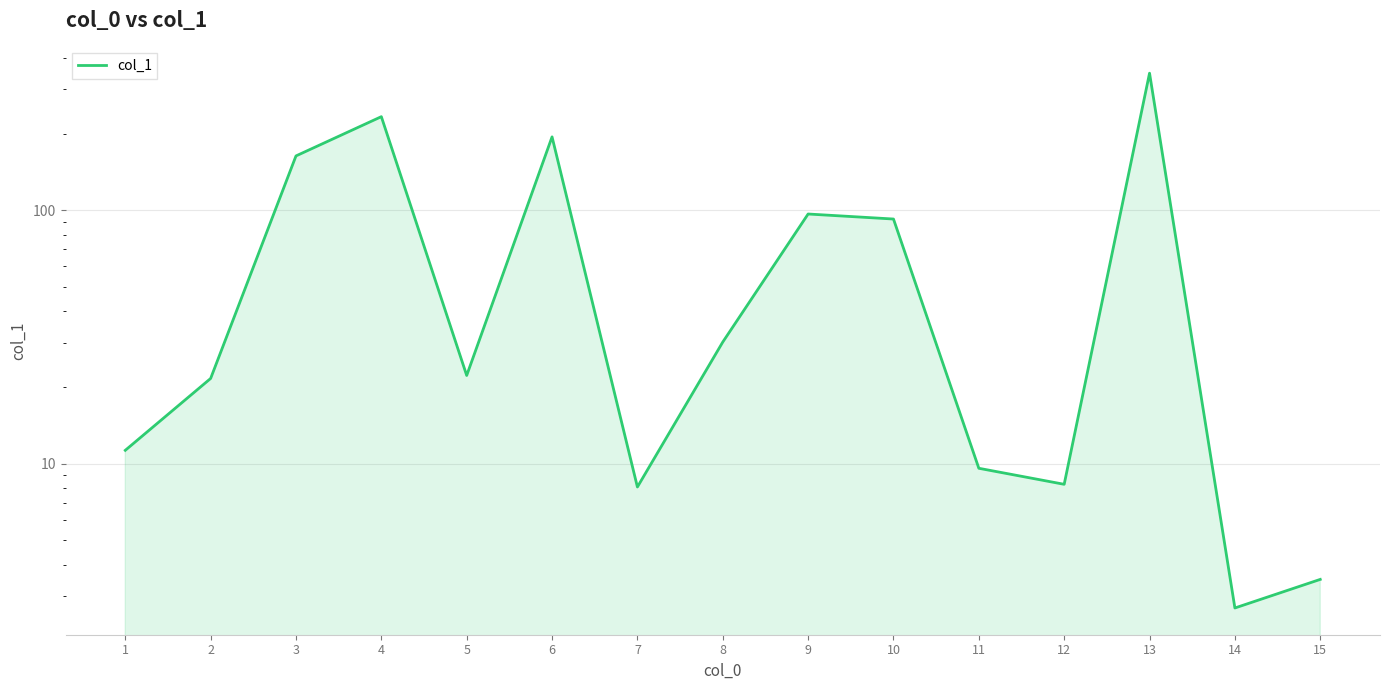

Is it true that the value at 1 is 11.3?

True